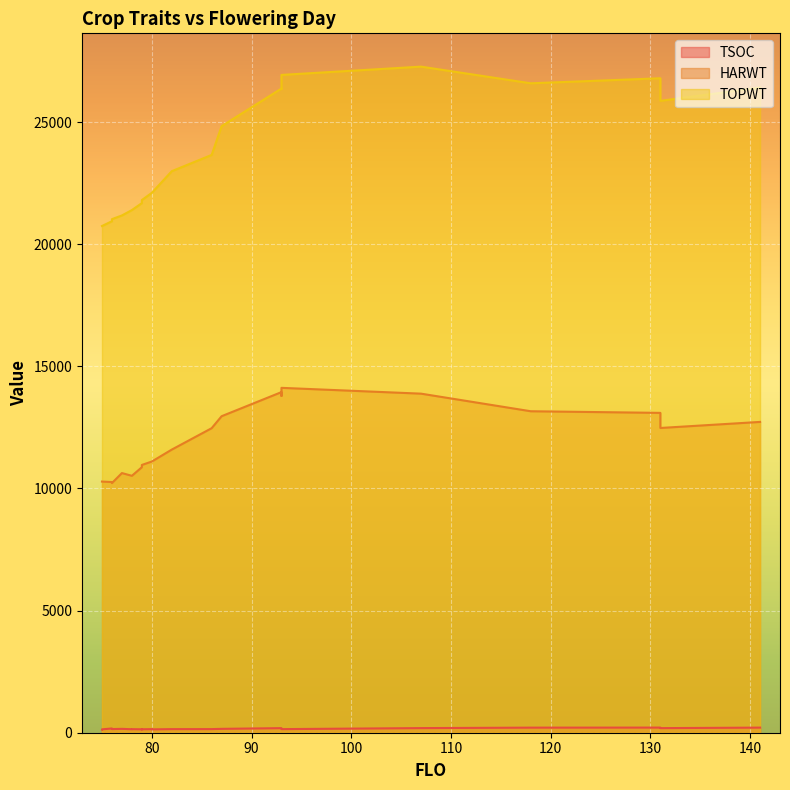

At 93, list the series in order from largest to smallest.

TOPWT, HARWT, TSOC